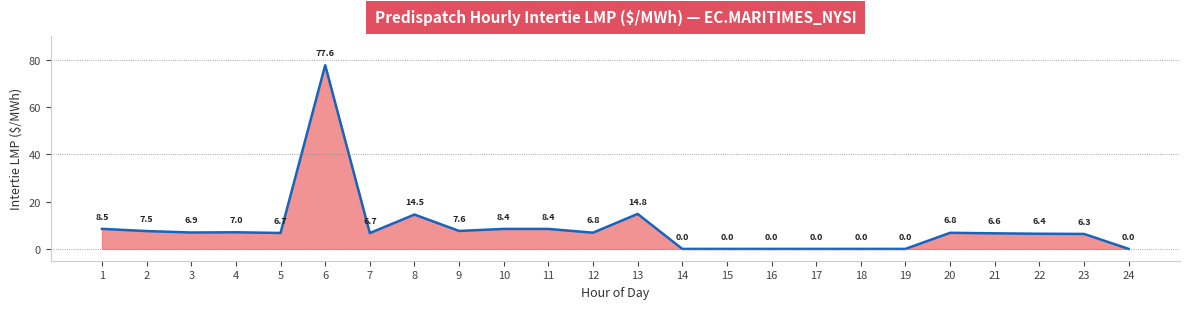

What is the change in value from 8 to 12?

-7.7